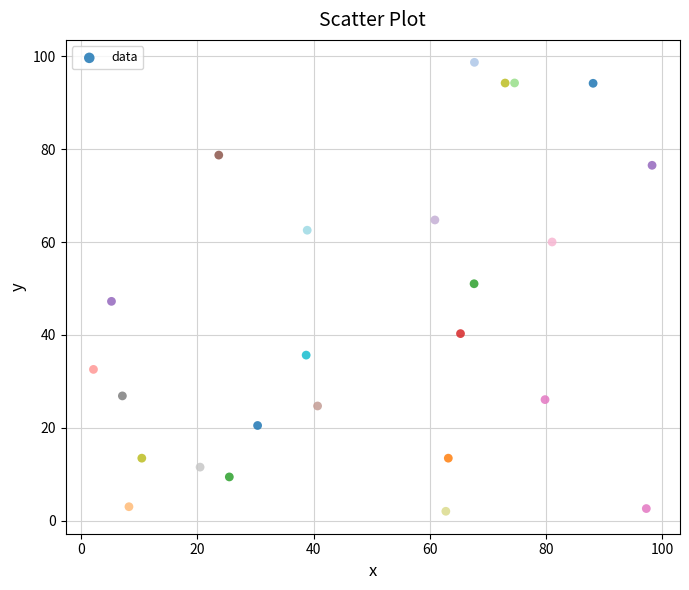

What is the range of Y values (max minus min)?

96.7